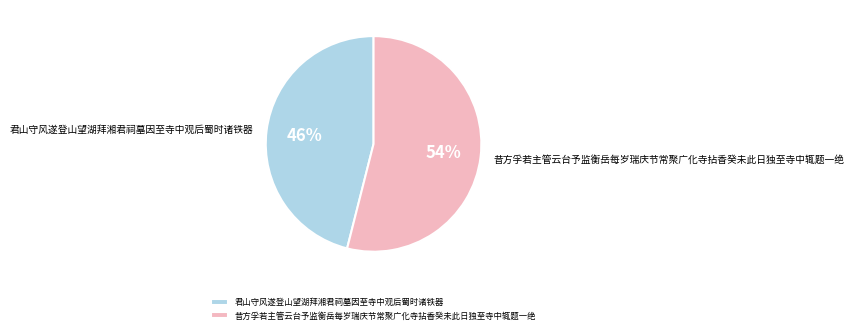

Between 君山守风遂登山望湖拜湘君祠墓因至寺中观后蜀时诸铁器 and 昔方孚若主管云台予监衡岳每岁瑞庆节常聚广化寺拈香癸未此日独至寺中辄题一绝, which is larger?

昔方孚若主管云台予监衡岳每岁瑞庆节常聚广化寺拈香癸未此日独至寺中辄题一绝